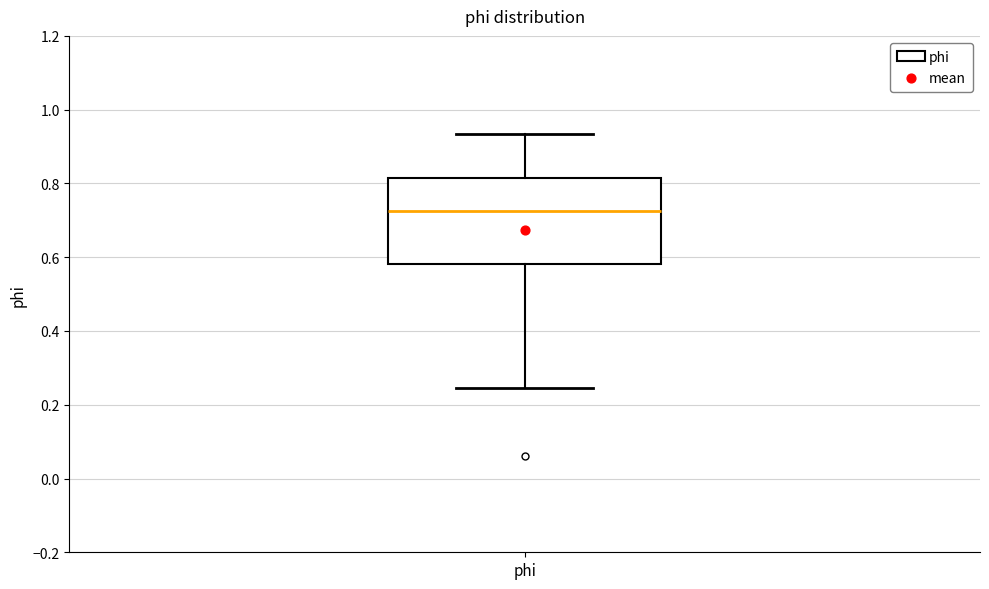

Read this box plot against the y-axis: the position of the median line, the range covered by the box, and the ends of both whiskers. The values are not printed on the chart, so give them approximately, as read against the axis.

median 0.72, box 0.58 to 0.82, whiskers 0.24 to 0.94